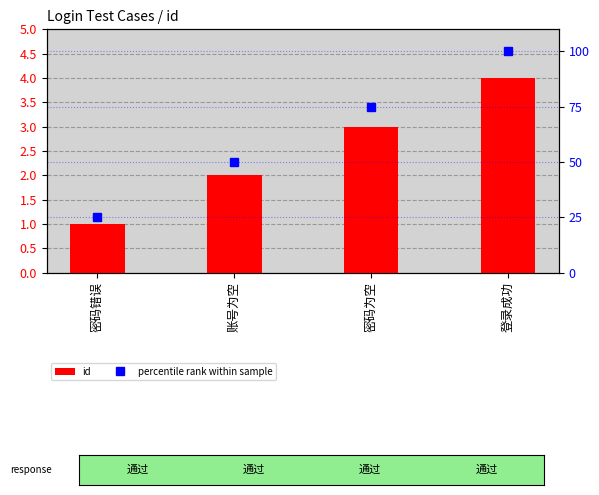

Reading right to left, what are all the values shown in this chart?

id: 4	3	2	1
percentile rank within sample: 100	75	50	25